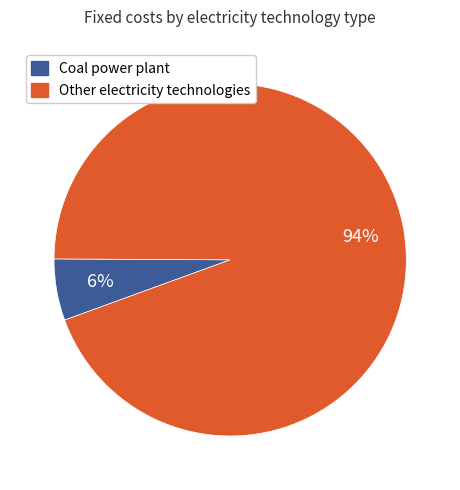

Is there a majority slice in this chart?

Yes